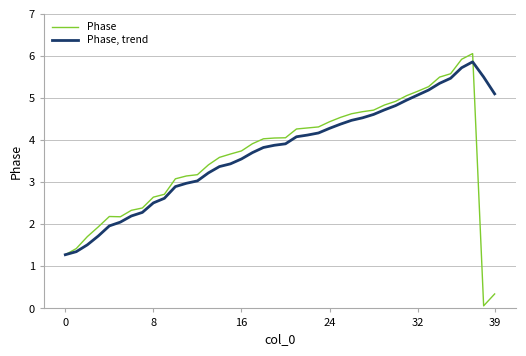

Rank the series by their average value, from highest to lowest.

Phase, trend, Phase